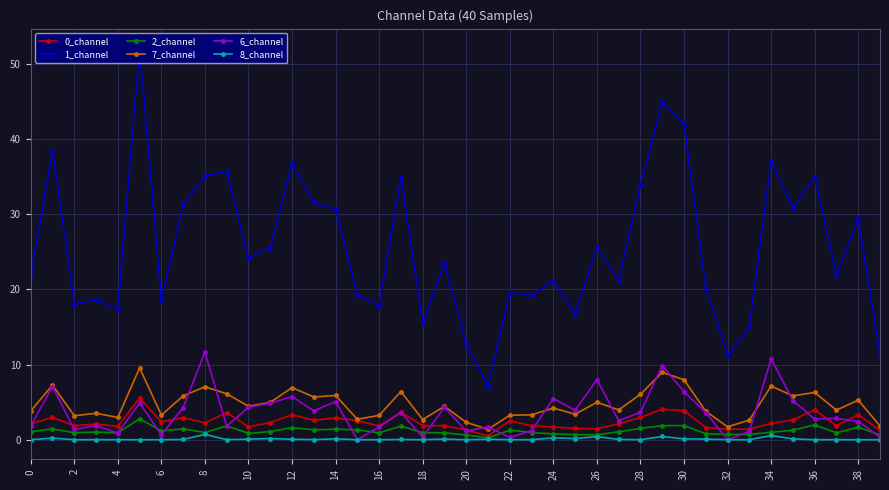

What is the difference between the maximum and second lowest values in the 2_channel series?

2.1